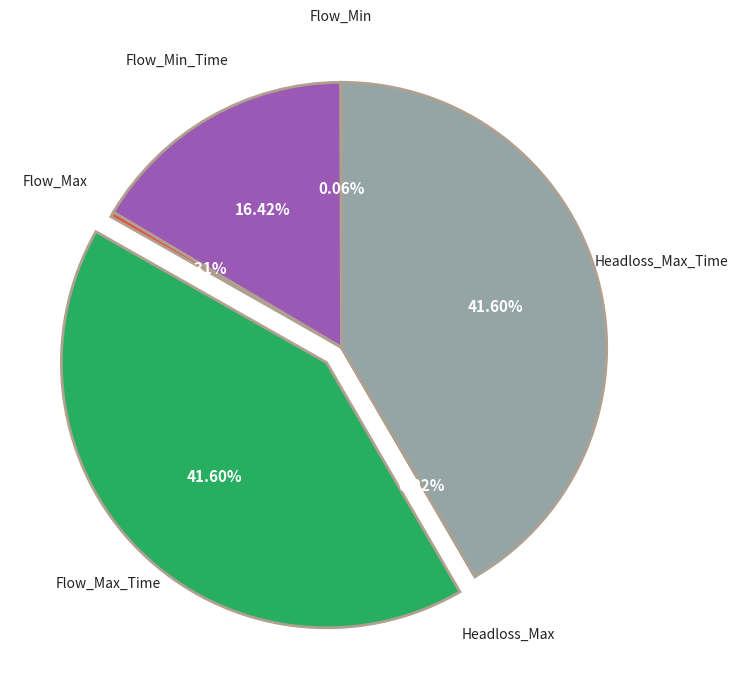

Is Flow_Max the majority of the pie?

No